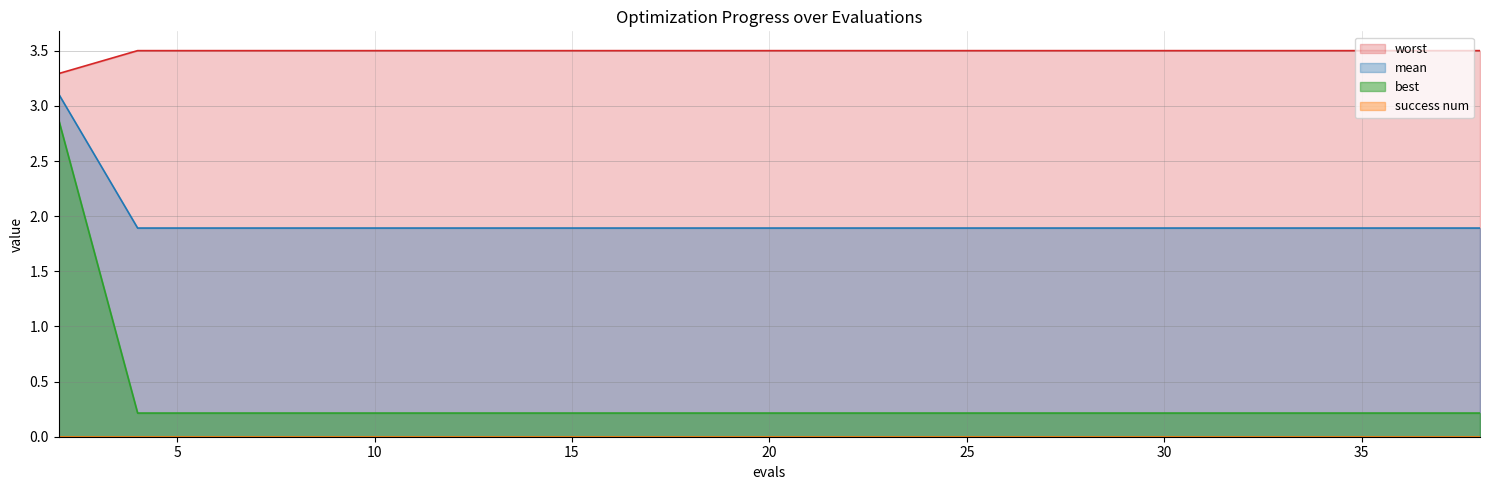

What is the lowest value of the worst series?

3.3